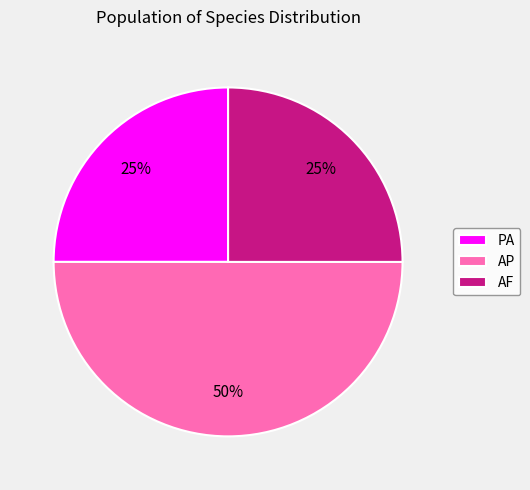

Is it true that AP is 50% of the pie?

True